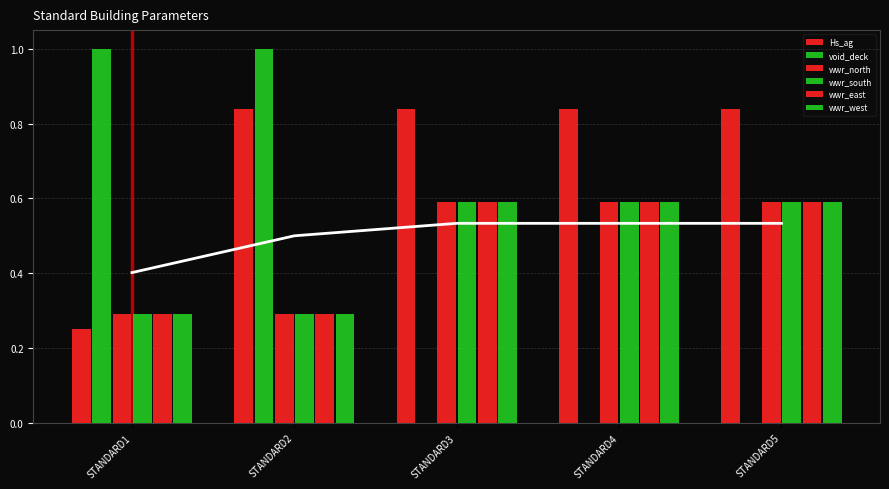

What is the sum of all wwr_east values?

2.3